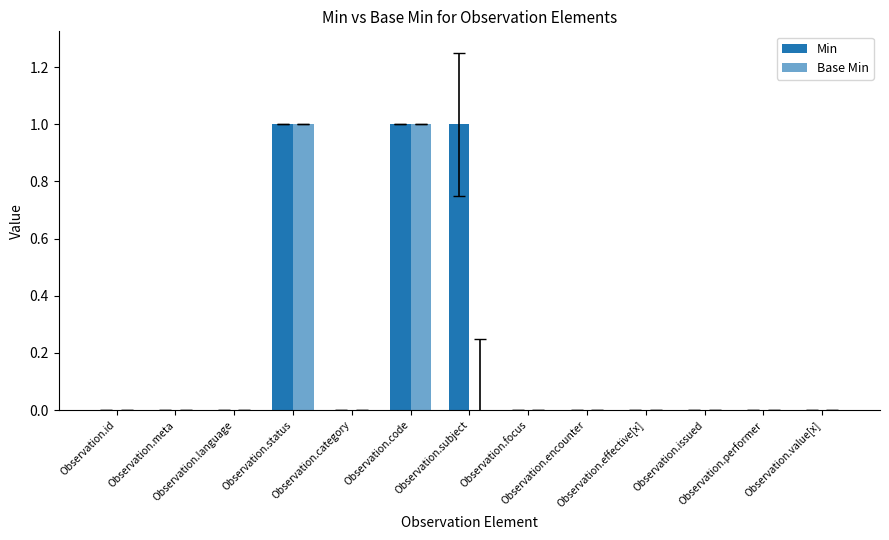

Reading left to right, transcribe all the data shown in this chart.

Min: Observation.id=0	Observation.meta=0	Observation.language=0	Observation.status=1	Observation.category=0	Observation.code=1	Observation.subject=1	Observation.focus=0	Observation.encounter=0	Observation.effective[x]=0	Observation.issued=0	Observation.performer=0	Observation.value[x]=0
Base Min: Observation.id=0	Observation.meta=0	Observation.language=0	Observation.status=1	Observation.category=0	Observation.code=1	Observation.subject=0	Observation.focus=0	Observation.encounter=0	Observation.effective[x]=0	Observation.issued=0	Observation.performer=0	Observation.value[x]=0